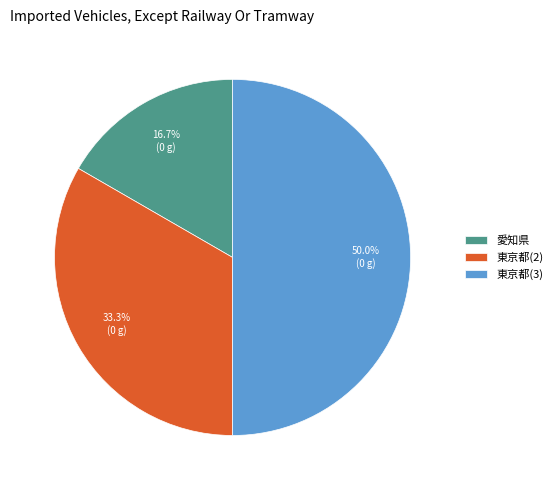

To the nearest percent, what is the difference between the 東京都(2) and 愛知県 slice percentages?

17%